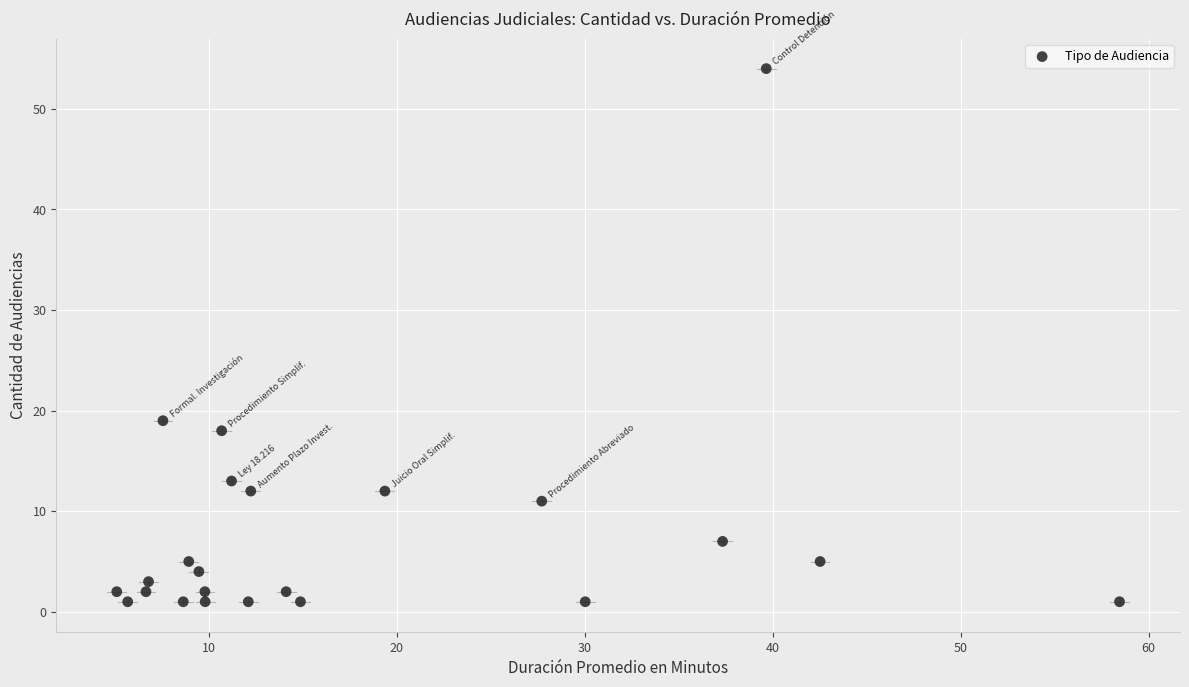

What Y value in the scatter plot is closest to 27?

19